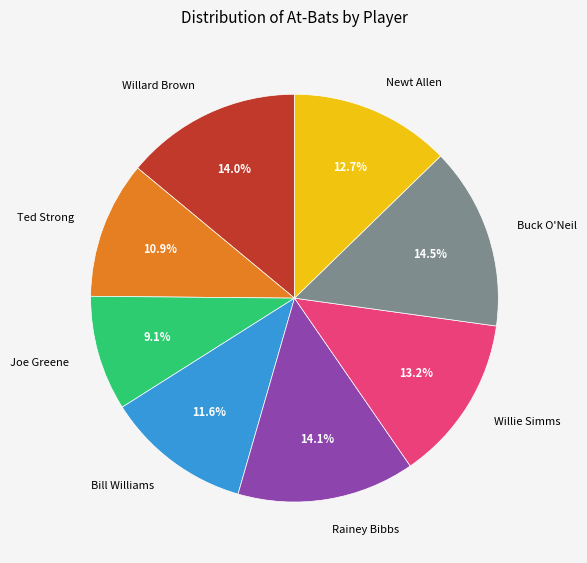

To the nearest percent, what is the difference between the Buck O'Neil and Bill Williams slice percentages?

3%